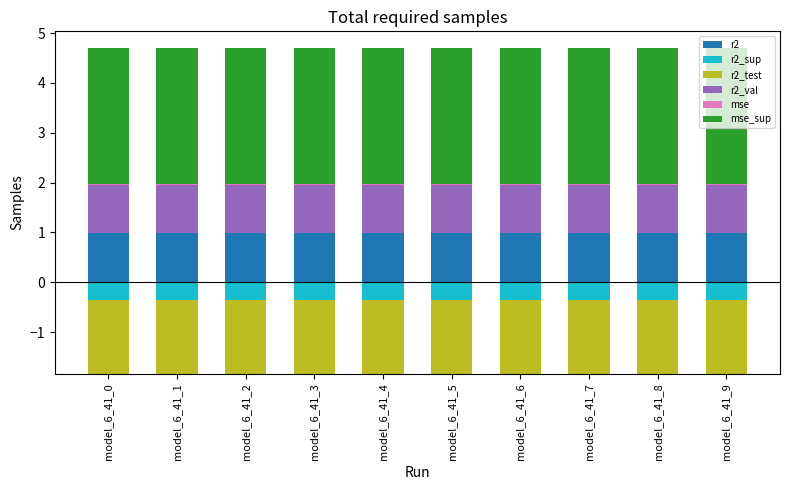

Count the number of data series in this chart.

6